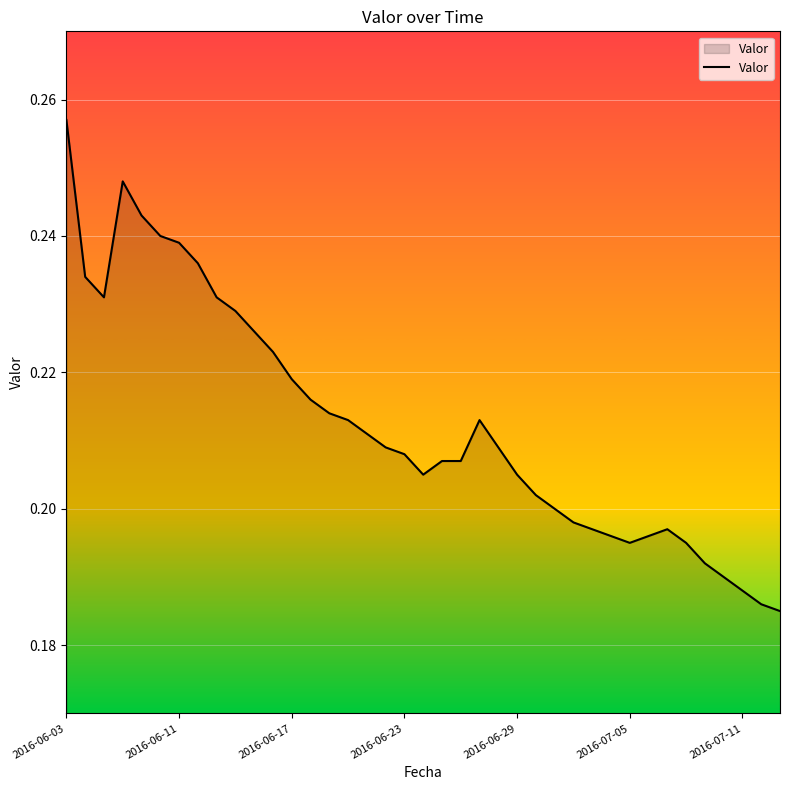

What is the difference between the maximum and minimum values?

0.1